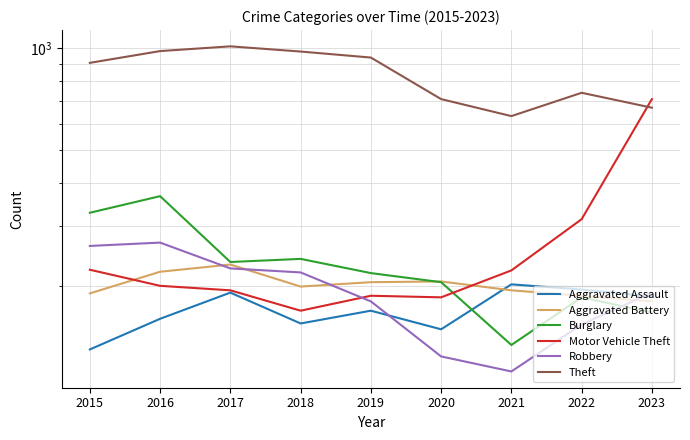

True or false: Aggravated Assault has more than 2 points higher than both neighbors.

True